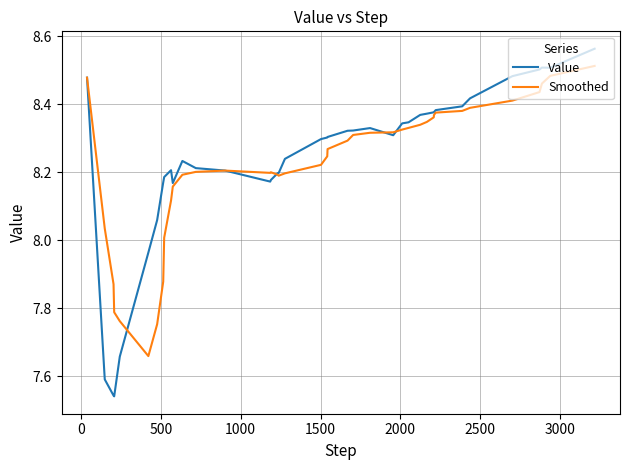

Which series has the widest spread of values?

Value